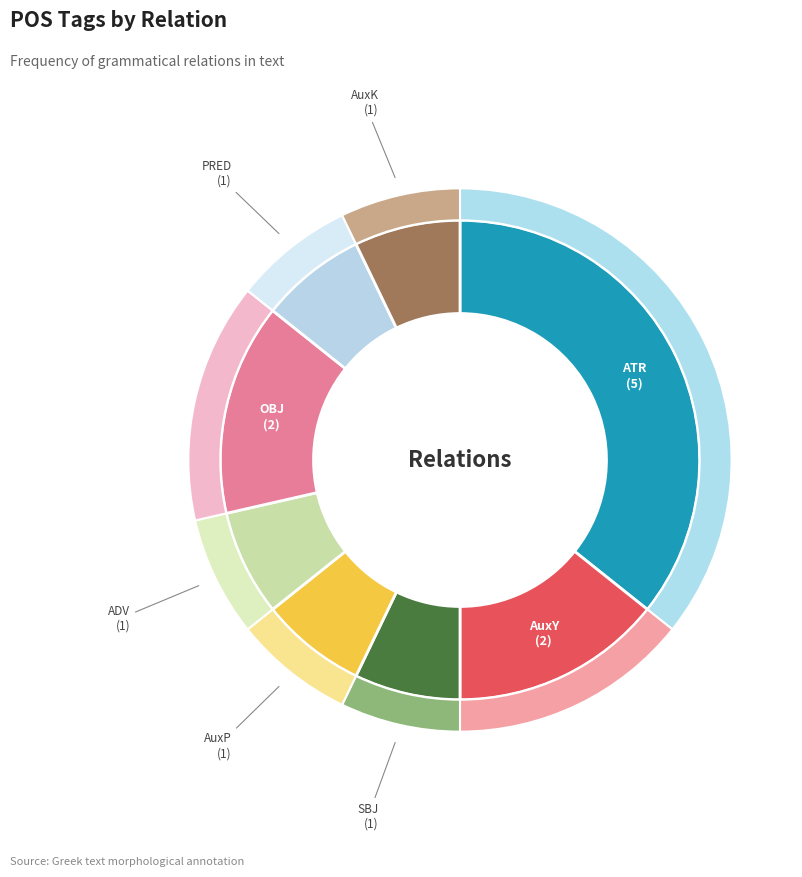

What is the ratio of the value at PRED to the value at ADV?

1.0